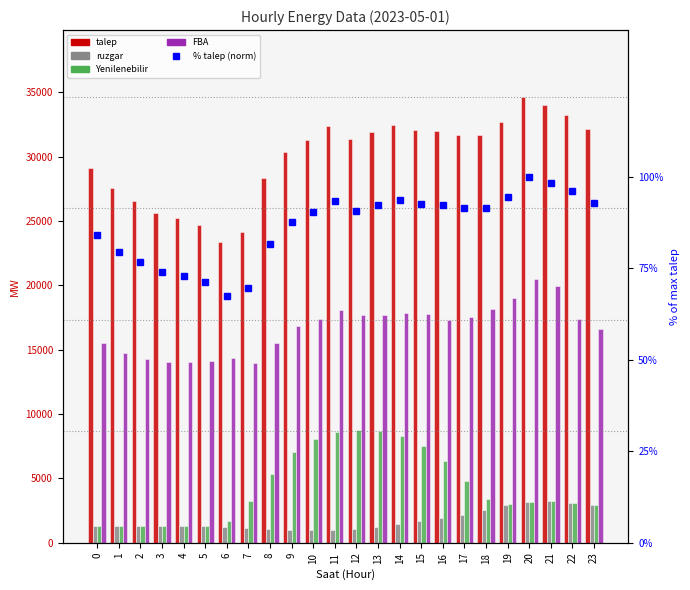

Which series changed the most between 6 and 23?

talep